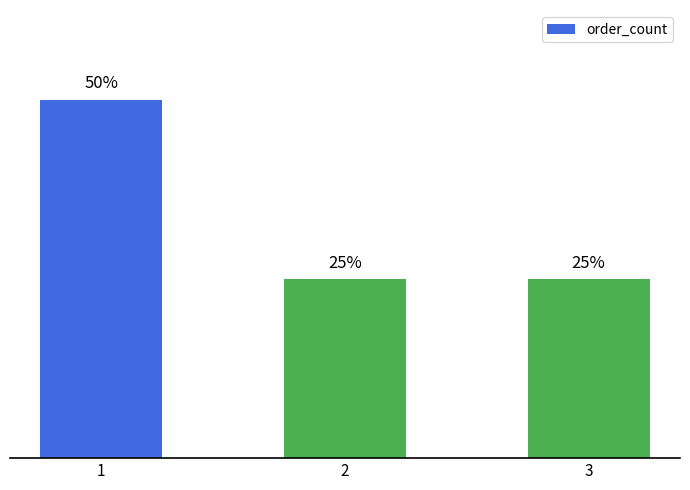

Does the chart contain any negative values?

No